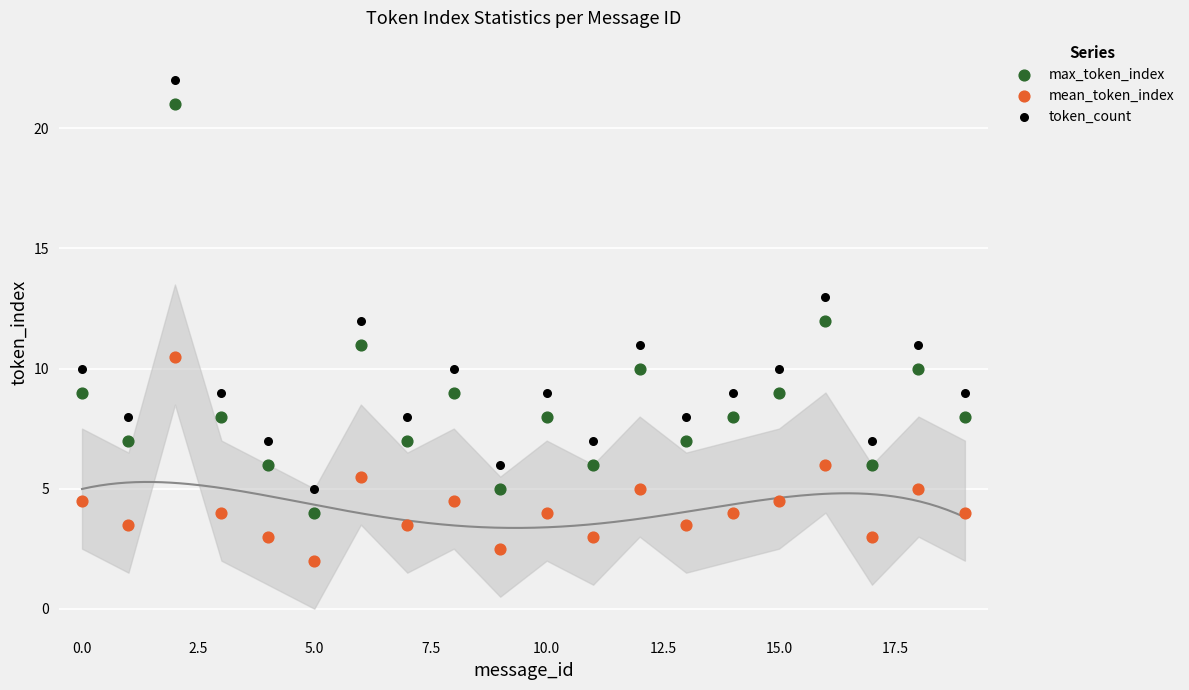

What are all the series names shown in the legend?

max_token_index, mean_token_index, token_count